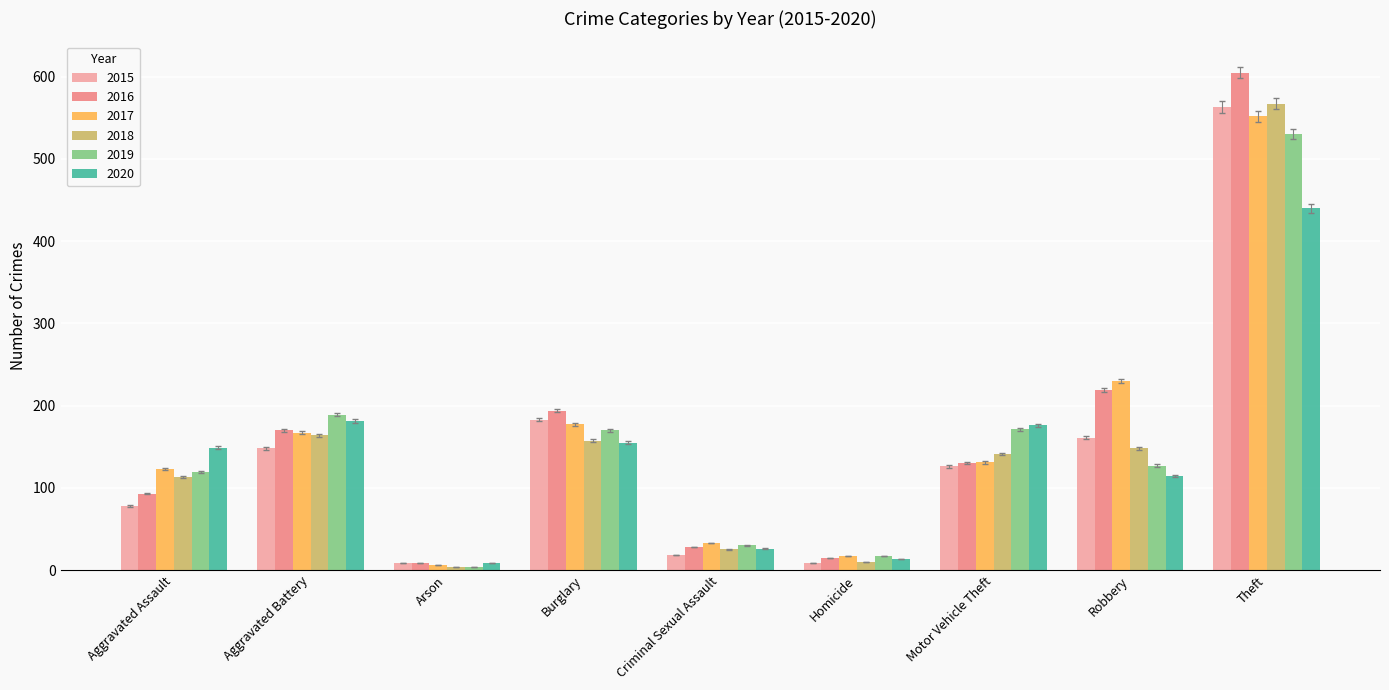

Does the chart contain any negative values?

No